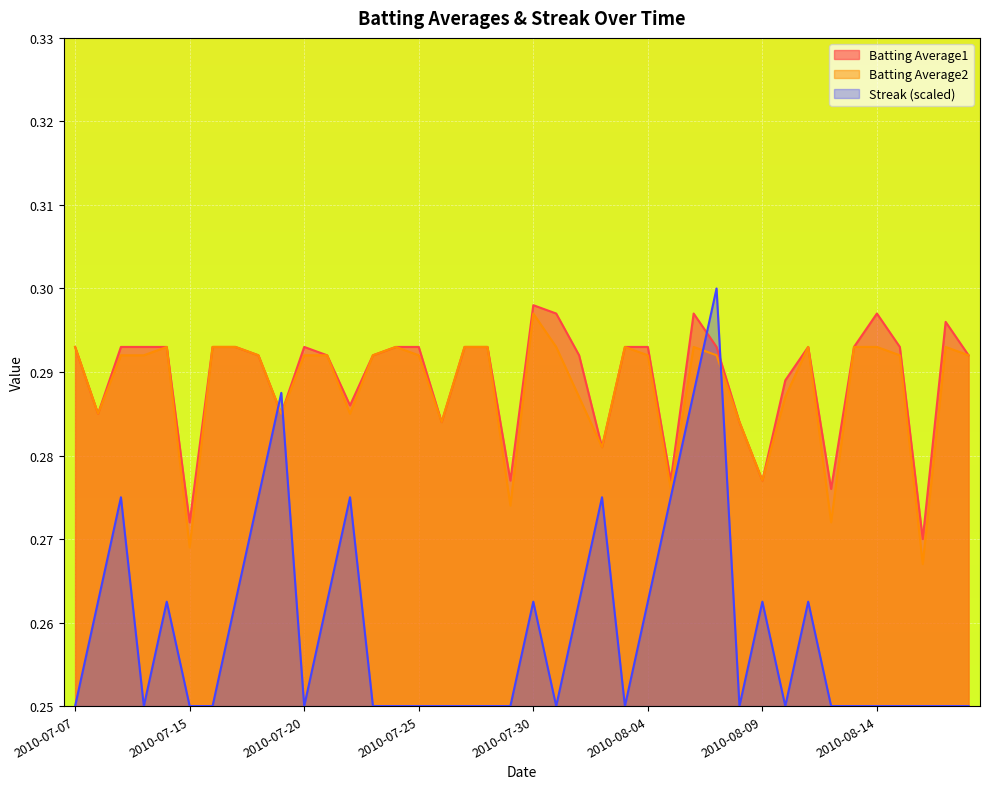

After their last crossing, which series has the higher values: Streak or Batting Average1?

Batting Average1